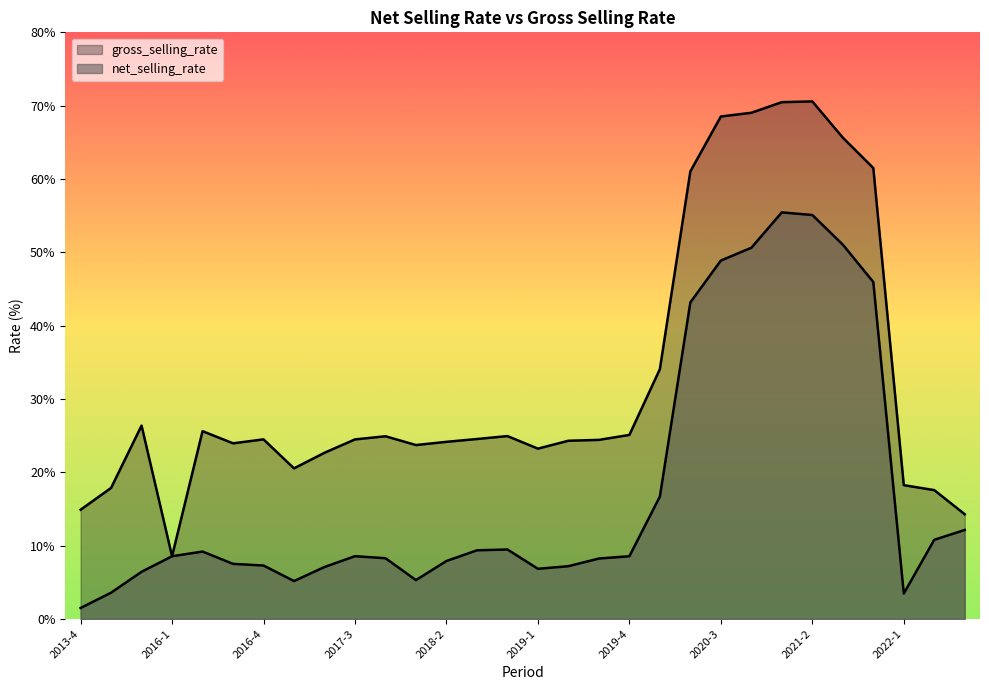

Rank the categories by net_selling_rate value from lowest to highest.

2013-4, 2022-1, 2014-4, 2017-1, 2018-1, 2015-4, 2019-1, 2017-2, 2019-2, 2016-4, 2016-3, 2018-2, 2019-3, 2017-4, 2019-4, 2016-1, 2017-3, 2016-2, 2018-3, 2018-4, 2022-2, 2022-3, 2020-1, 2020-2, 2021-4, 2020-3, 2020-4, 2021-3, 2021-2, 2021-1